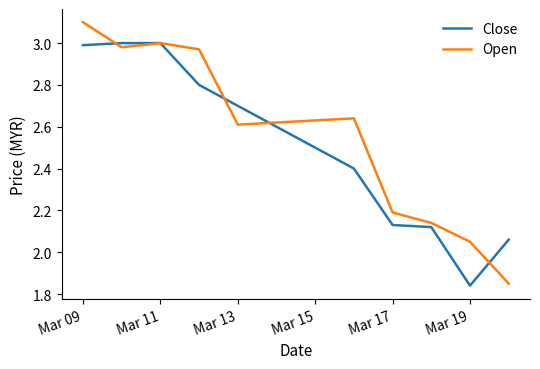

List the series in order of their peak value, highest first.

Open, Close